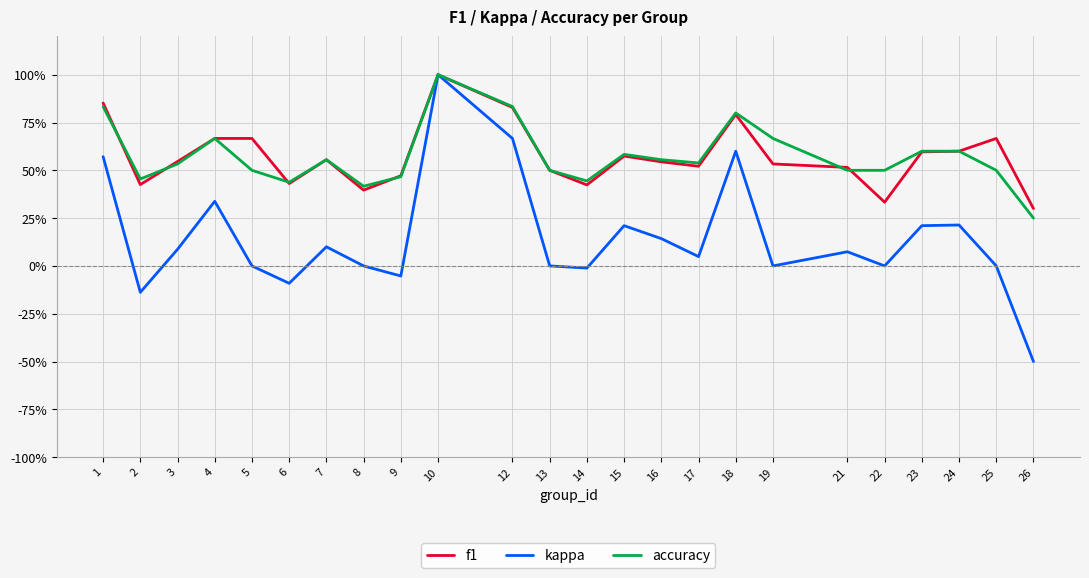

Does the chart display data point markers on the line(s)?

No